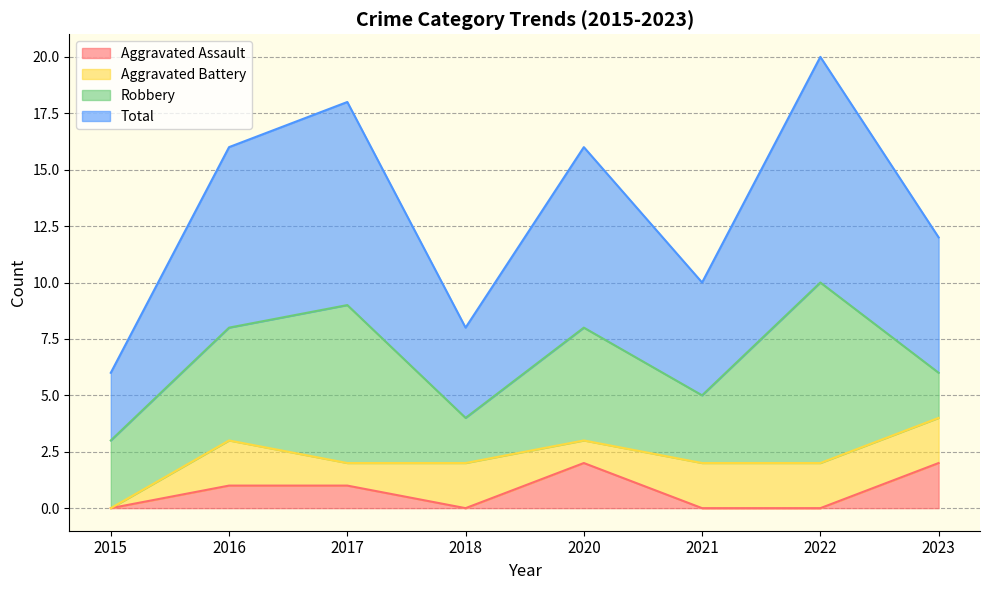

Is it true that Aggravated Assault equals 3 at 2023?

False